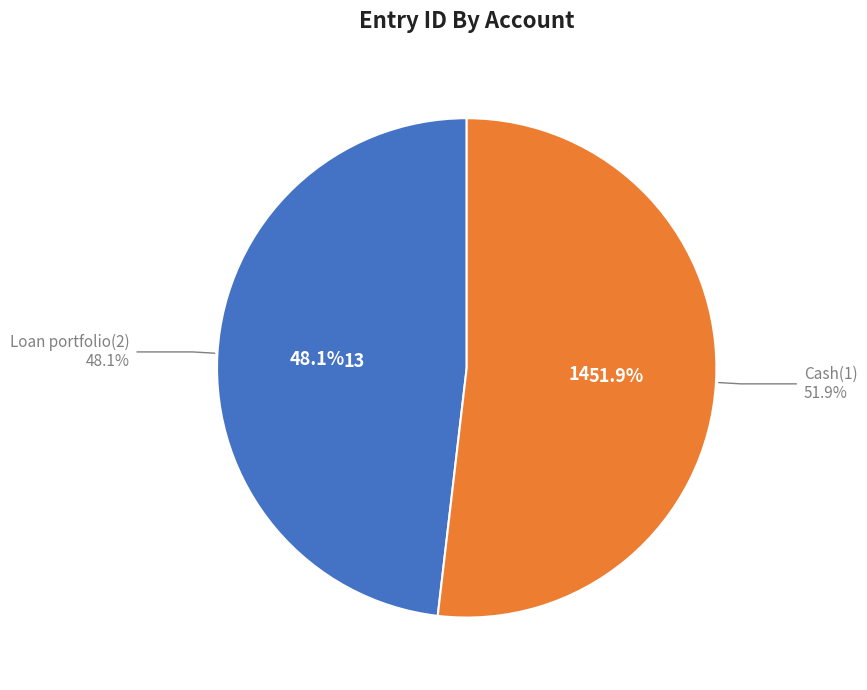

Is there a majority slice in this chart?

Yes